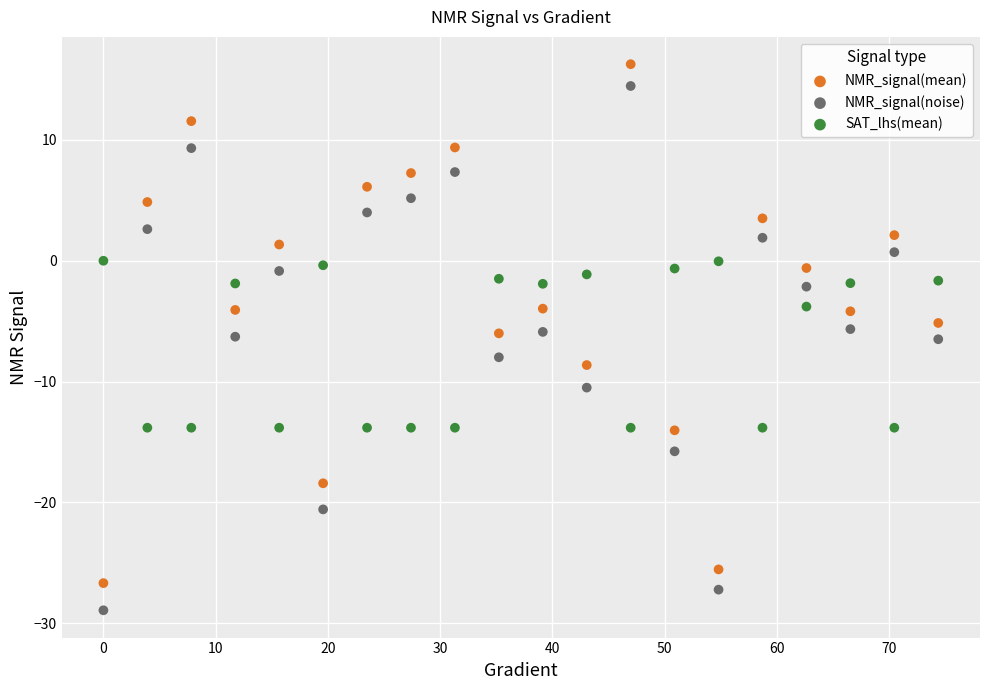

What are all the series names shown in the legend?

NMR_signal(mean), NMR_signal(noise), SAT_lhs(mean)